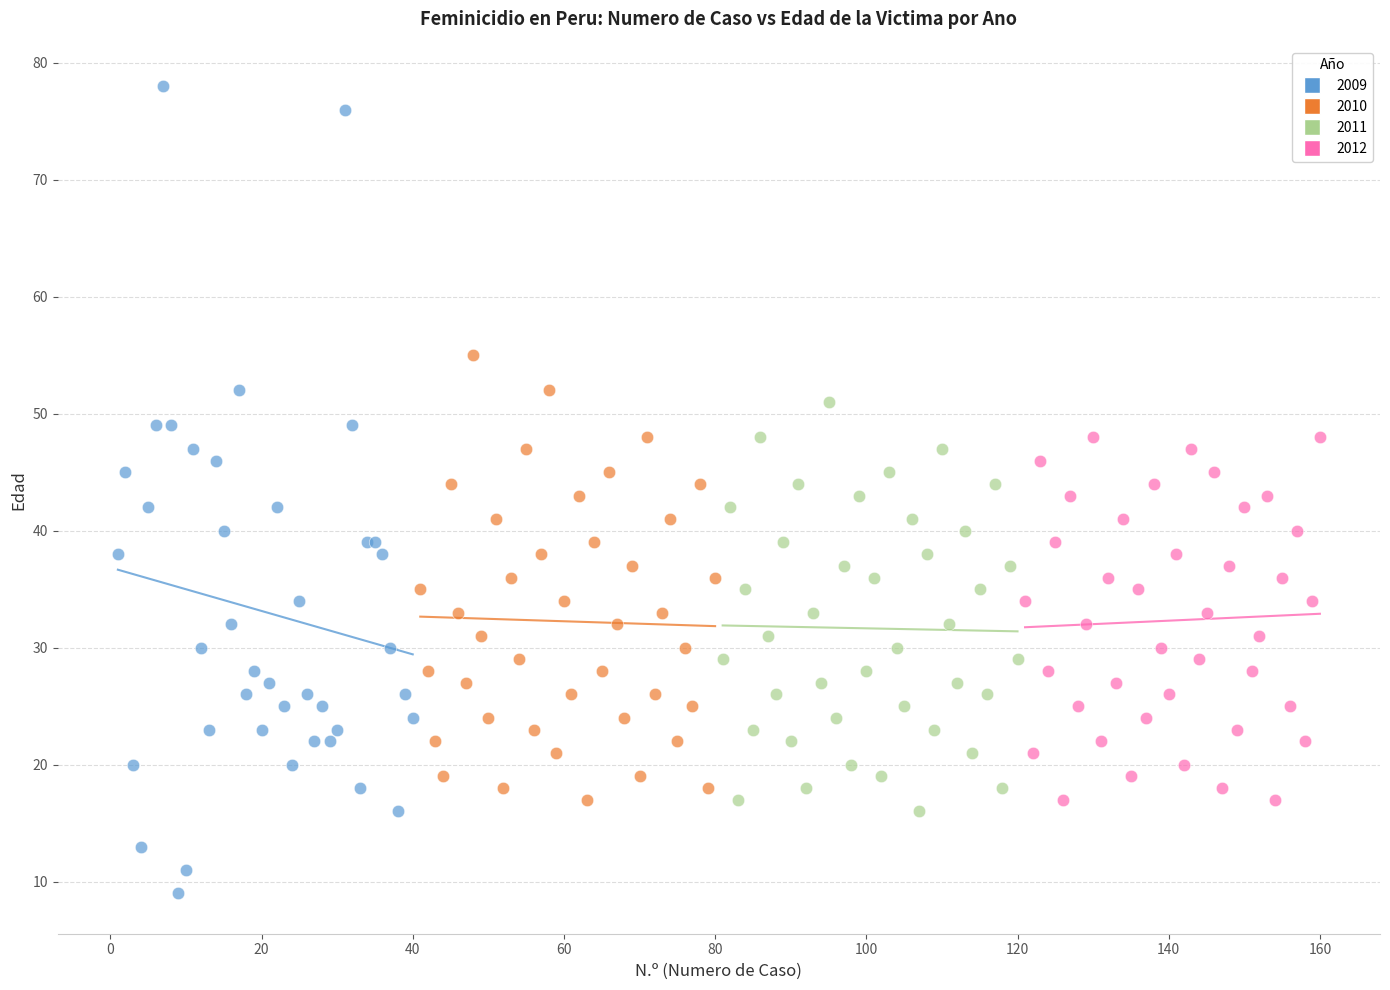

Which series reaches the minimum Y coordinate?

2009